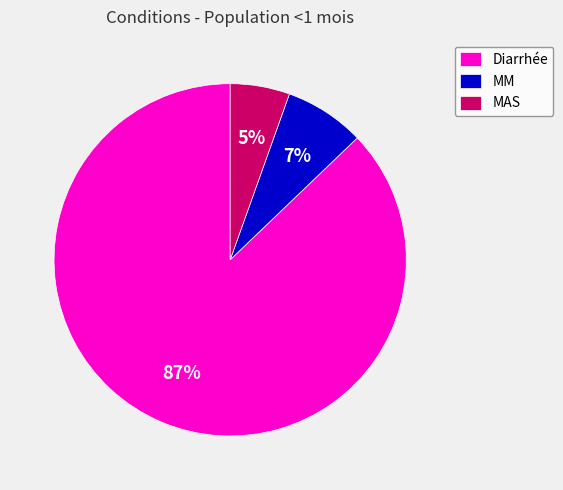

Is the sum of MAS and MM greater than half?

No